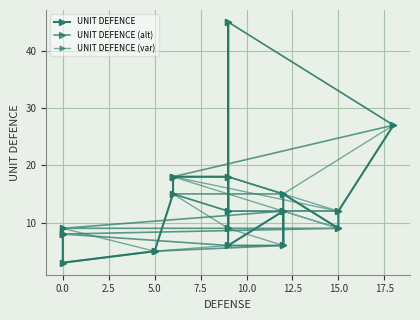

In UNIT DEFENCE, how many points are higher than both neighbors (excluding endpoints)?

3